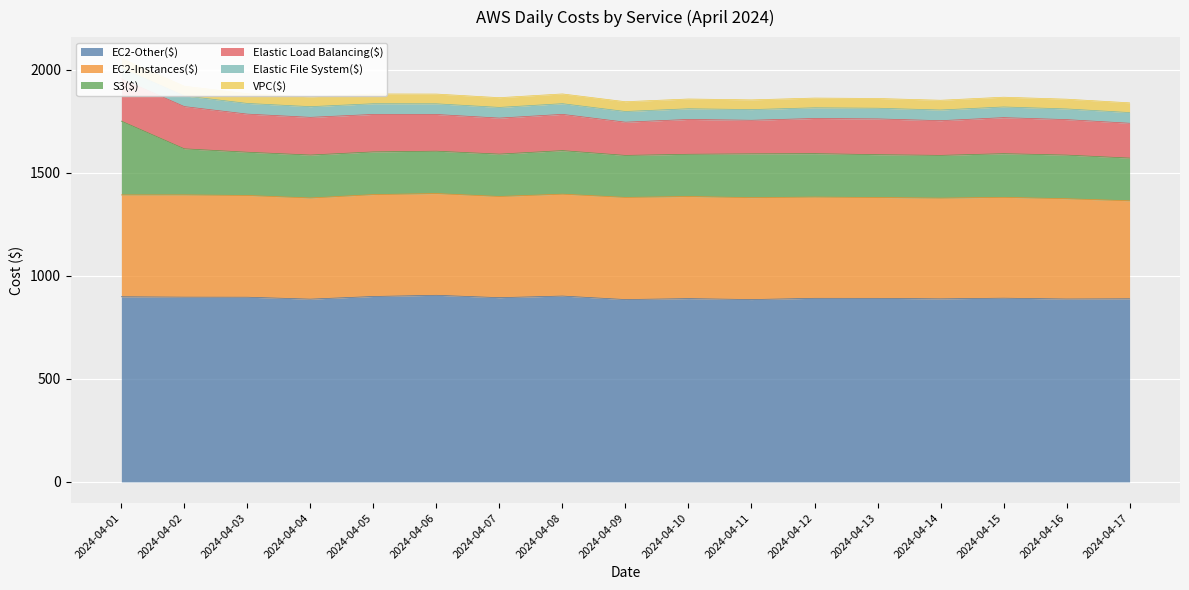

What are all the series names shown in the legend?

EC2-Other($), EC2-Instances($), S3($), Elastic Load Balancing($), Elastic File System($), VPC($)